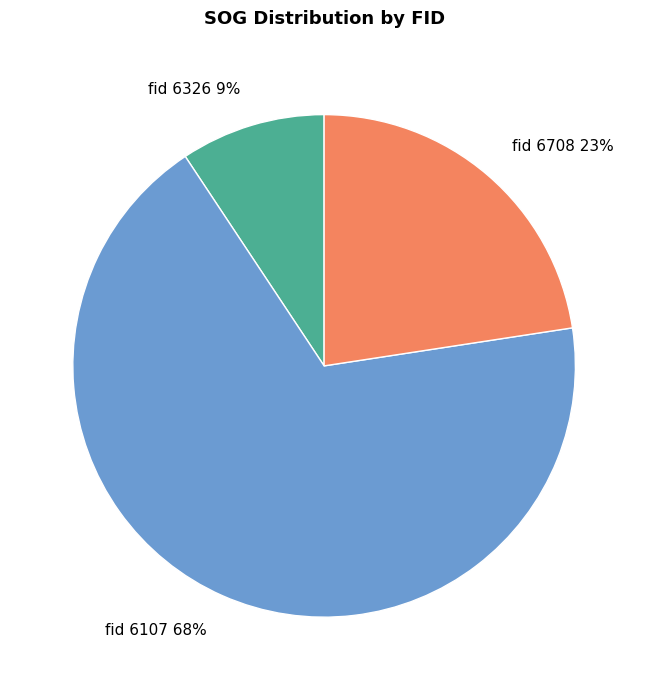

Is there any slice that represents more than half of the pie?

Yes